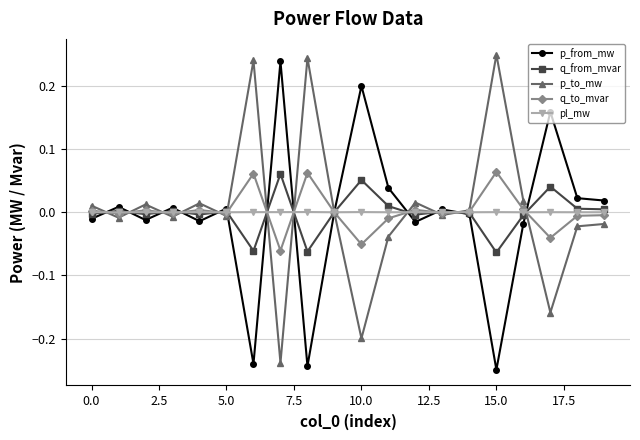

Is this an area chart (filled region under the line)?

No